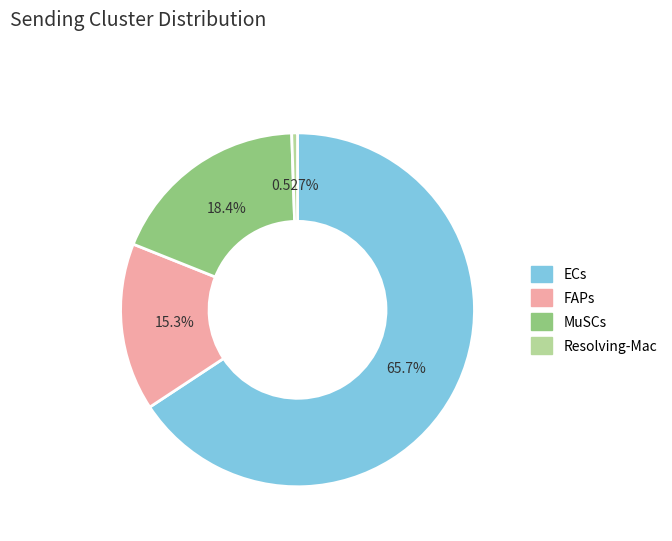

Is there any slice that represents more than half of the pie?

Yes